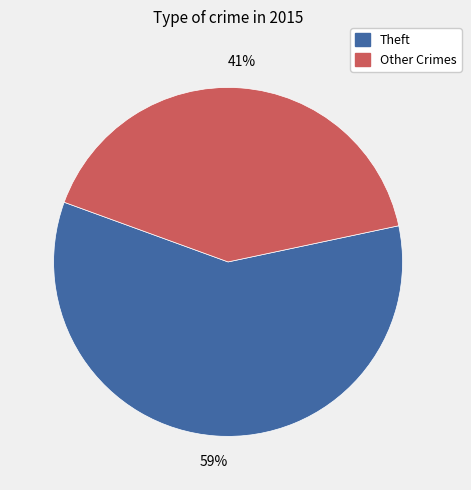

Does any single category account for the majority?

Yes